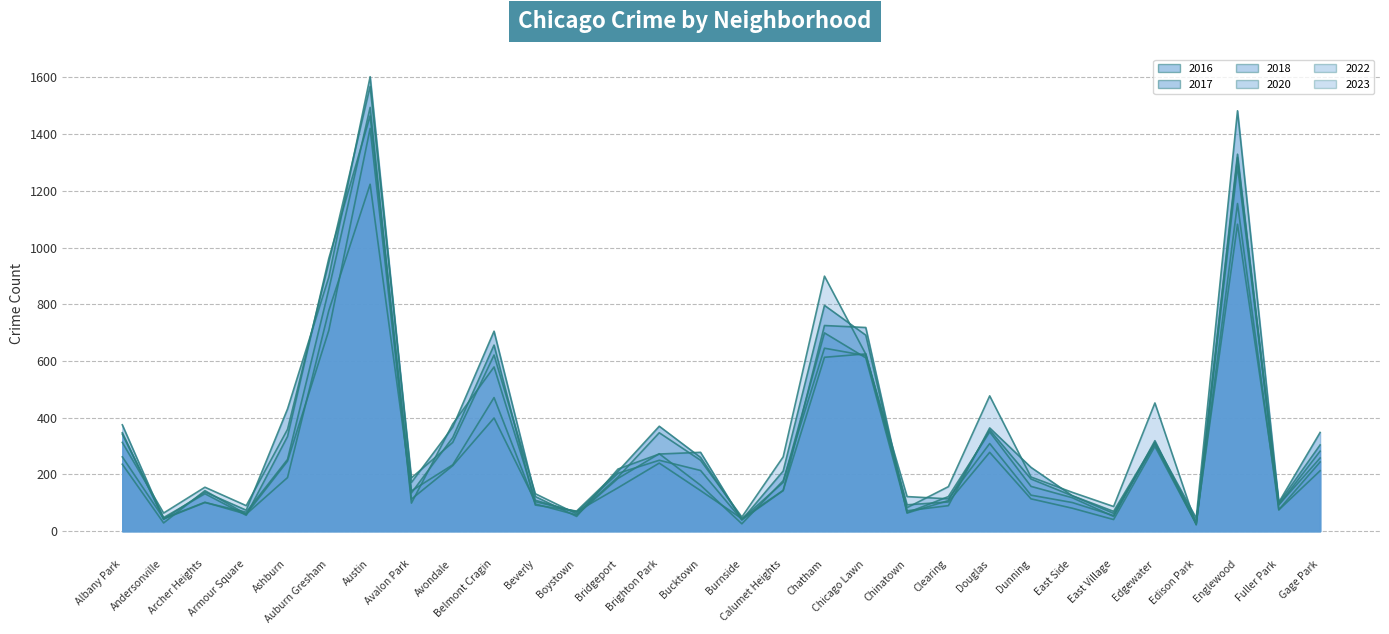

What is the label of the 1st point from the right?

Gage Park